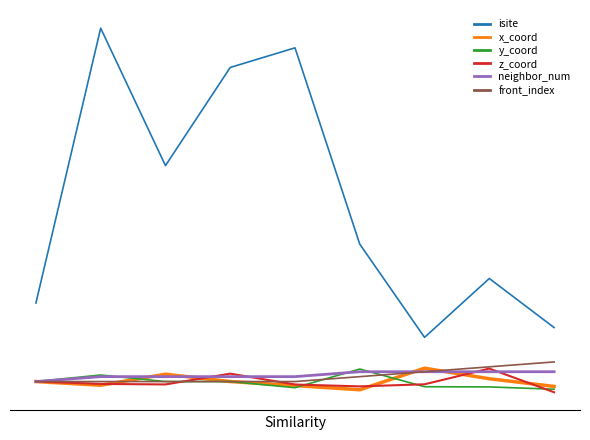

Is this an area chart (filled region under the line)?

No